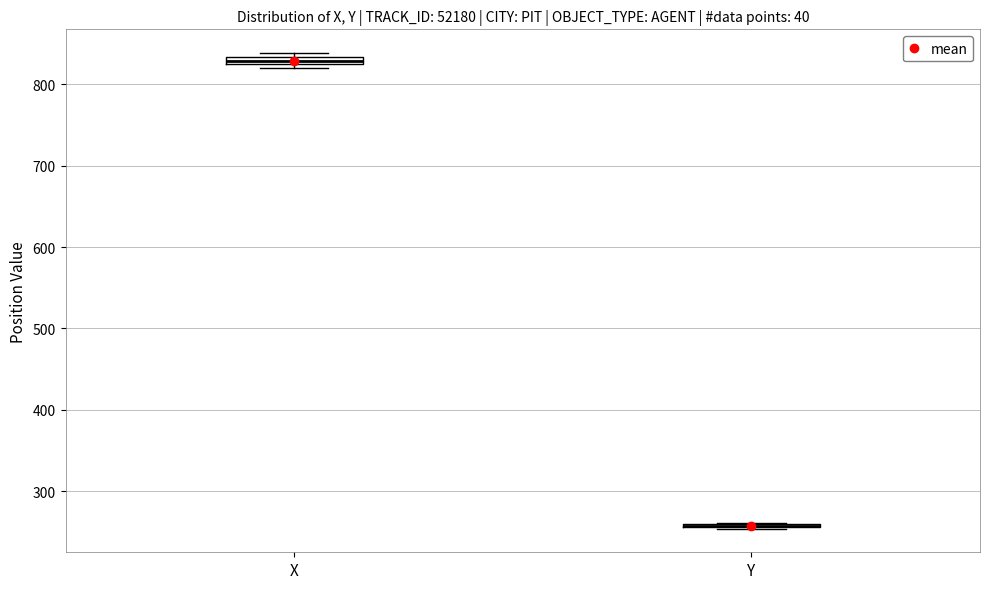

Where is the lower edge of the box for X on the y-axis? The values are not printed on the chart, so give them approximately, as read against the axis.

820